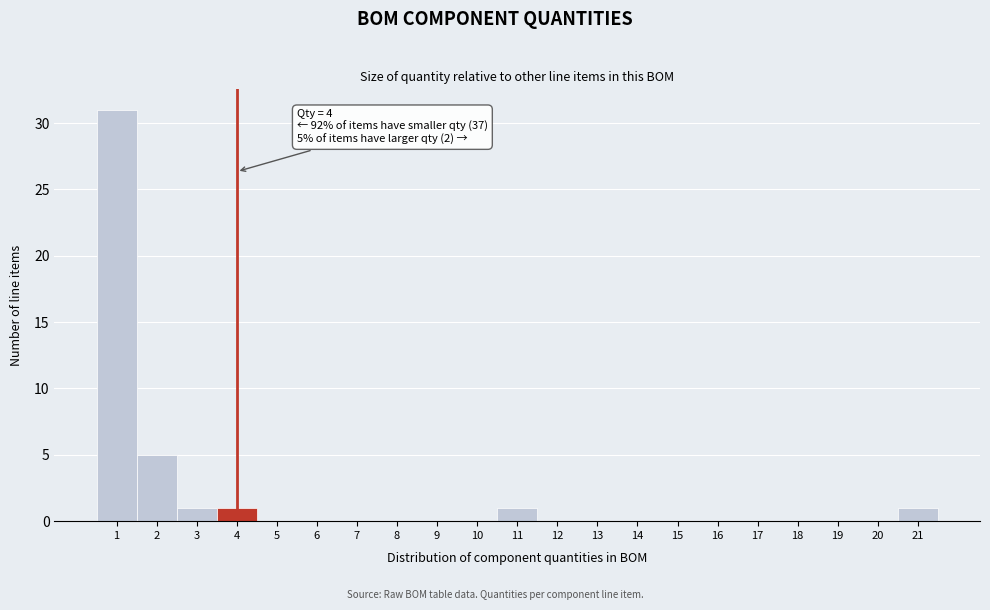

Over which range of the x-axis is the bar tallest?

0.5 to 1.5